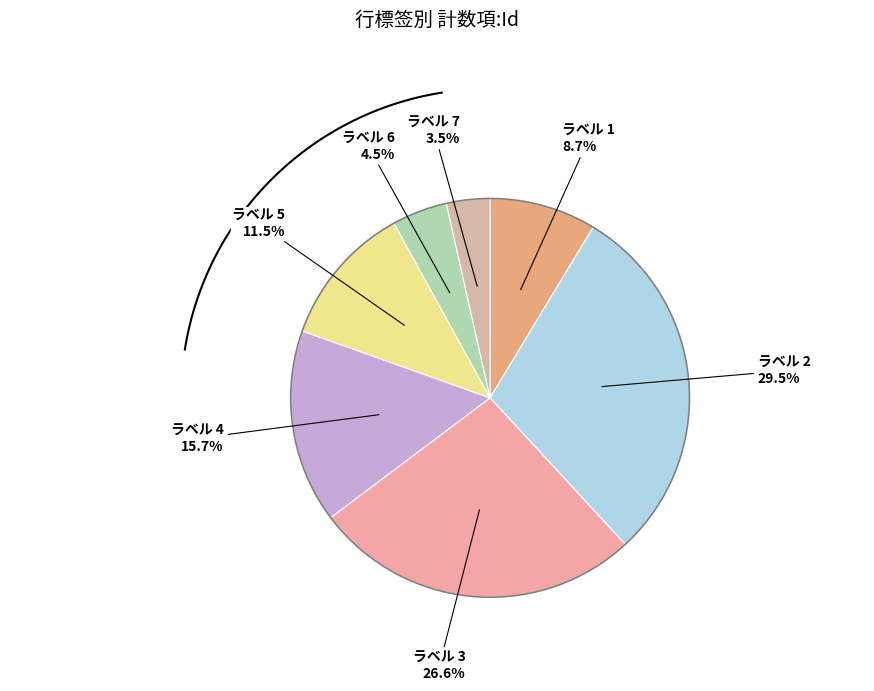

Which has a higher value, 7 or 5?

5